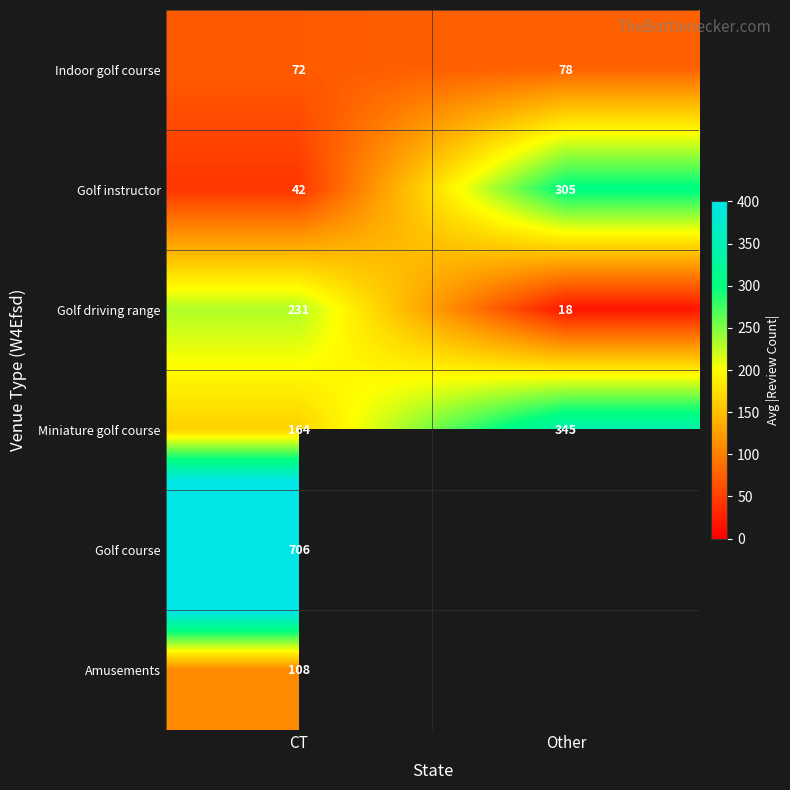

At which label is Golf driving range closest to 124?

Other